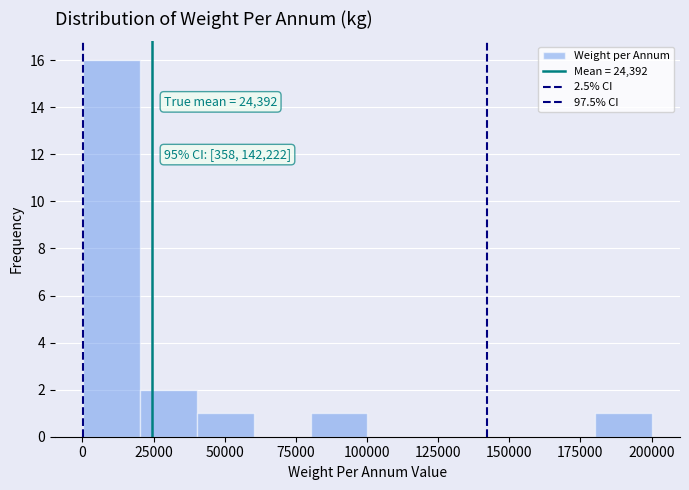

Read against the x-axis, roughly where is the centre of the tallest bar?

10000